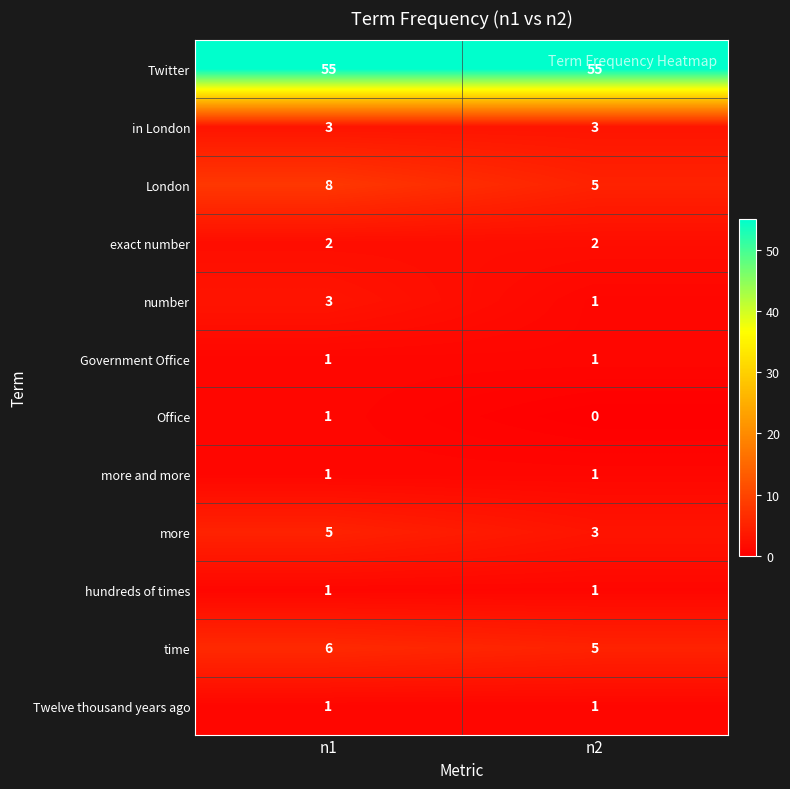

Reading left to right, extract all data points from this chart.

Twitter: n1=55	n2=55
in London: n1=3	n2=3
London: n1=8	n2=5
exact number: n1=2	n2=2
number: n1=3	n2=1
Government Office: n1=1	n2=1
Office: n1=1	n2=0
more and more: n1=1	n2=1
more: n1=5	n2=3
hundreds of times: n1=1	n2=1
time: n1=6	n2=5
Twelve thousand years ago: n1=1	n2=1